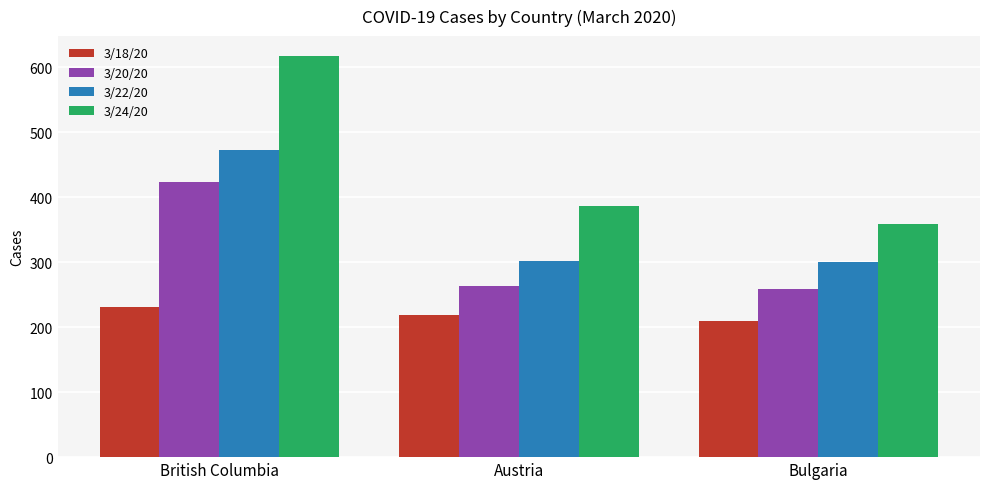

List the series in order of their overall mean, highest first.

3/24/20, 3/22/20, 3/20/20, 3/18/20